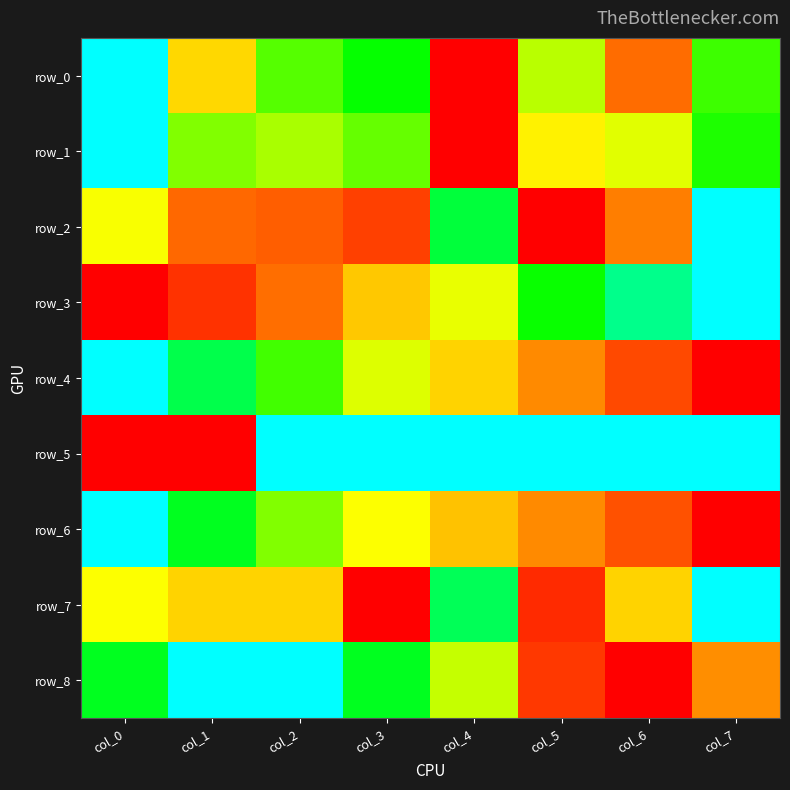

Which series has the widest spread of values?

row_0